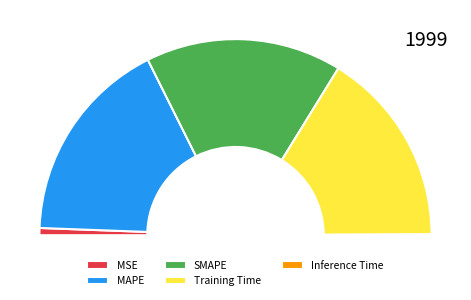

True or false: Inference Time accounts for 0% of the total.

True